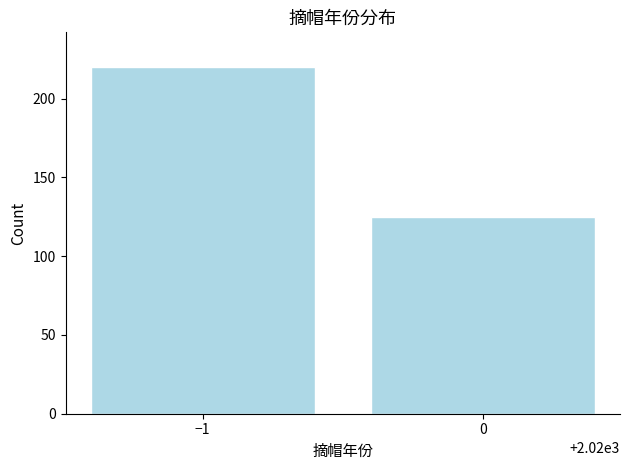

Reading right to left, list all the values displayed in this chart.

0=125	−1=220